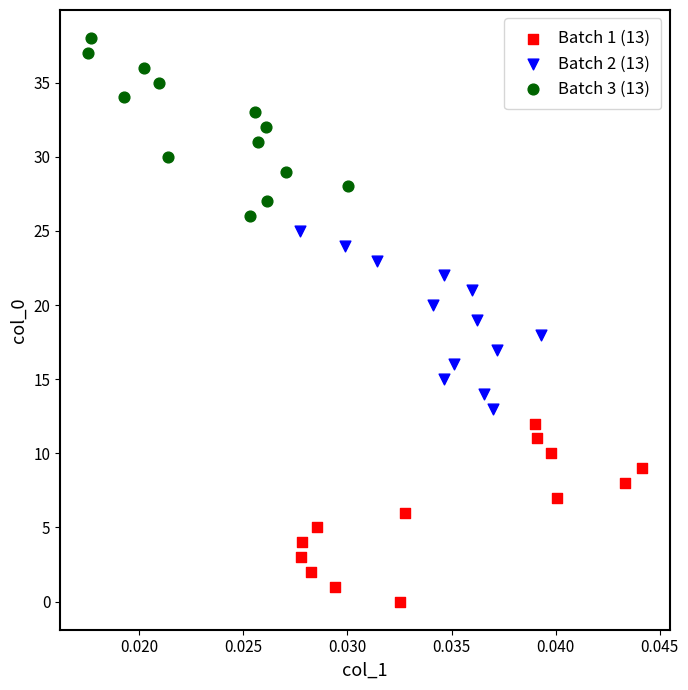

Which series contains the highest Y value?

Batch 3 (13)